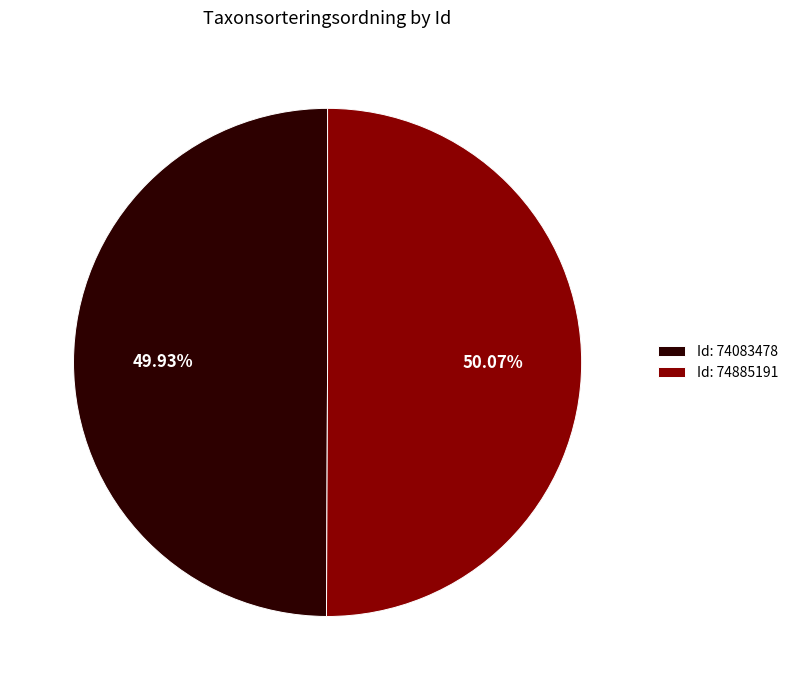

Approximately how many times larger is the value at Id: 74083478 compared to Id: 74885191?

1.0